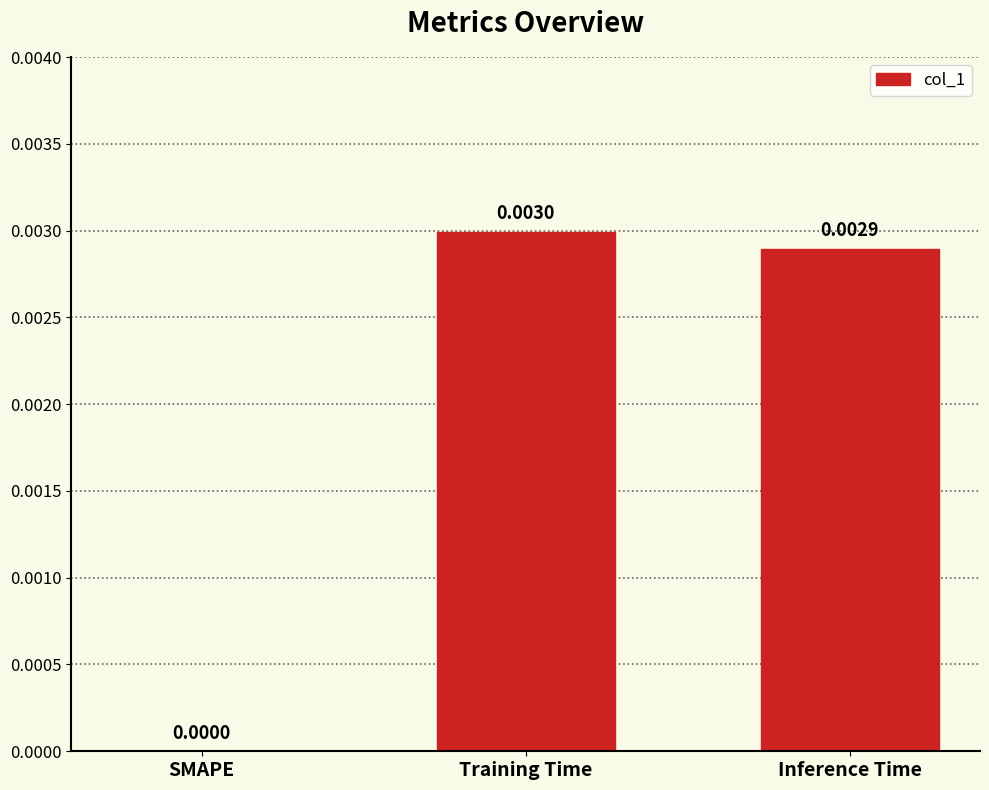

Between SMAPE and Inference Time, which is larger?

Inference Time